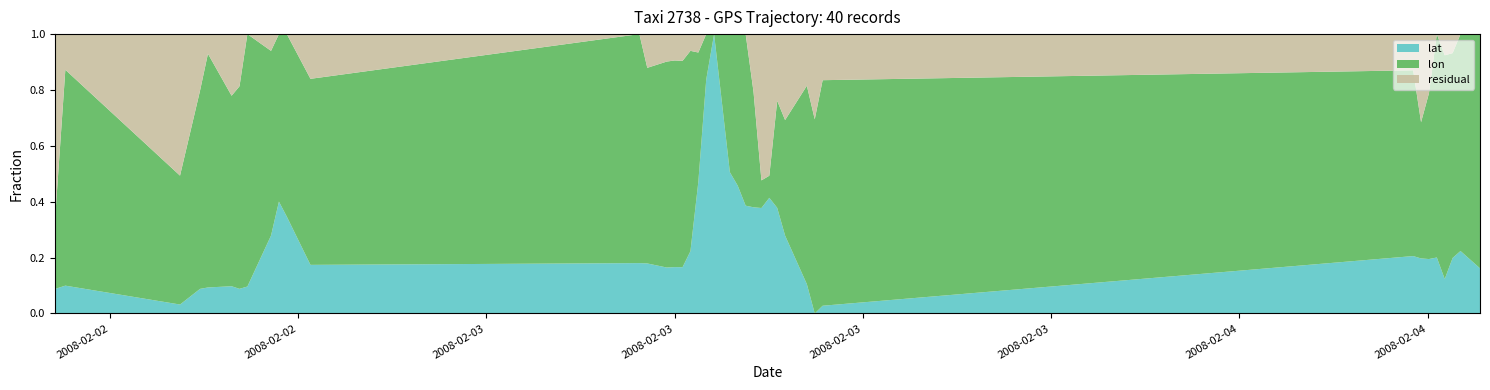

Reading left to right, transcribe all the data shown in this chart.

lon: 116.3	116.4	116.4	116.4	116.4	116.4	116.4	116.5	116.4	116.4	116.4	116.4	116.4	116.4	116.4	116.4	116.4	116.4	116.4	116.3	116.3	116.4	116.4	116.4	116.4	116.3	116.3	116.4	116.4	116.4	116.4	116.4	116.4	116.4	116.4	116.5	116.4	116.4	116.4	116.5
lat: 39.9	39.9	39.9	39.9	39.9	39.9	39.9	39.9	39.9	39.9	39.9	39.9	39.9	39.9	39.9	39.9	39.9	39.9	39.9	40.0	40.0	40.0	40.0	39.9	39.9	39.9	39.9	39.9	39.9	39.9	39.9	39.9	39.9	39.9	39.9	39.9	39.9	39.9	39.9	39.9